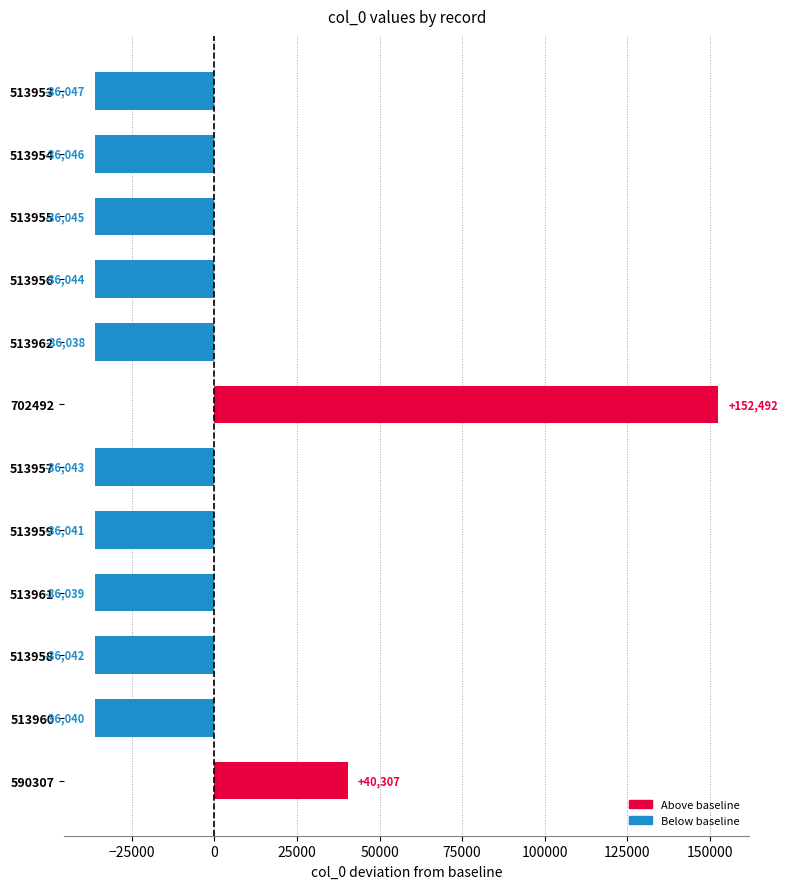

Rank the categories by value from lowest to highest.

513953, 513954, 513955, 513956, 513957, 513958, 513959, 513960, 513961, 513962, 590307, 702492